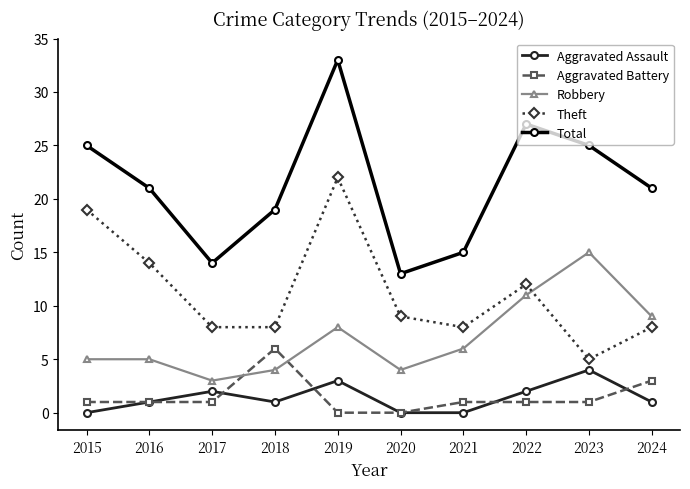

What is the highest value of the Robbery series?

15